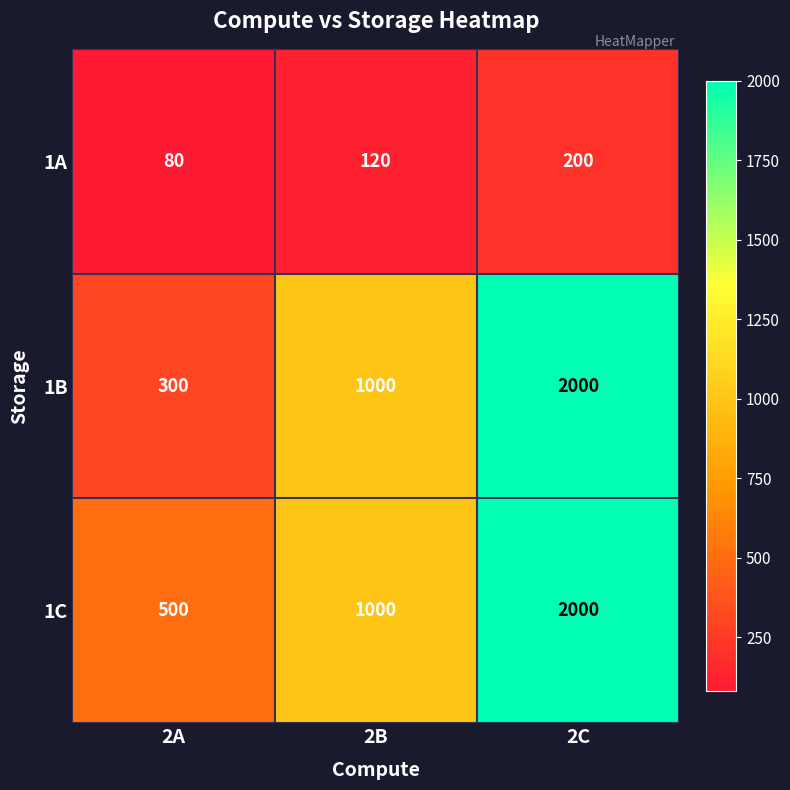

Which label corresponds to the largest value in the chart?

2C